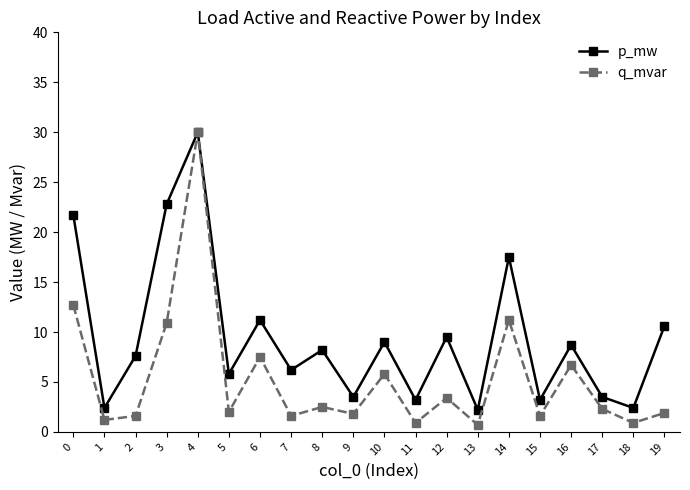

Rank the series by their average value, from highest to lowest.

p_mw, q_mvar